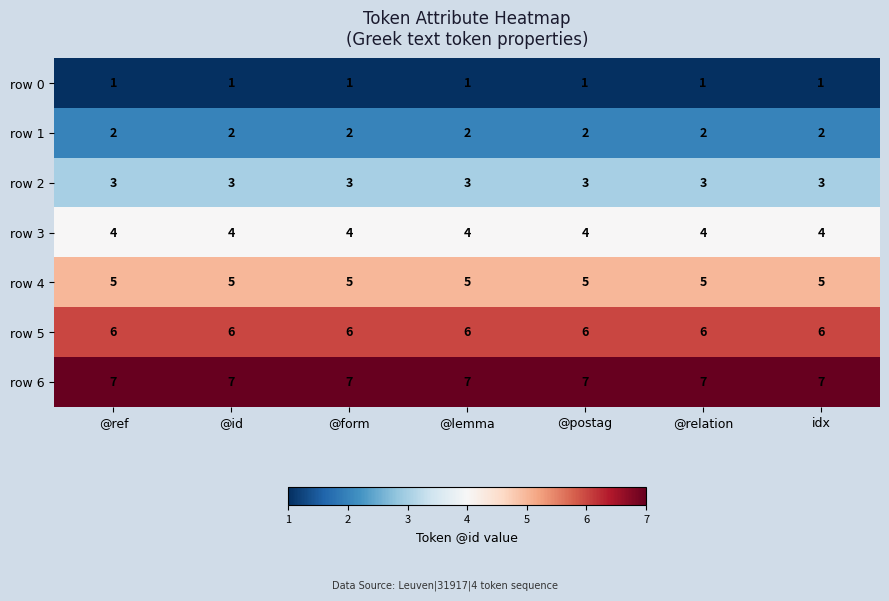

Rank the series at @ref from highest to lowest value.

row 6, row 5, row 4, row 3, row 2, row 1, row 0